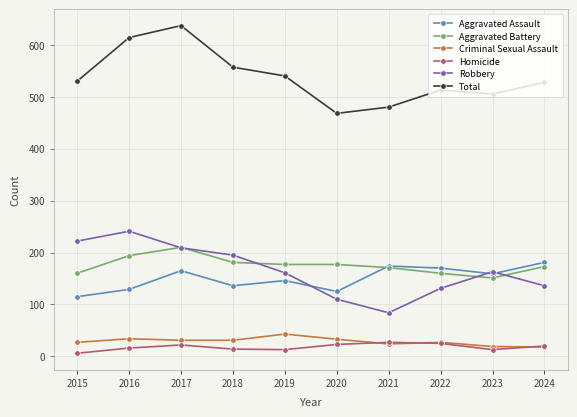

Is the value of Homicide at 2015 greater than the value of Criminal Sexual Assault at 2021?

No